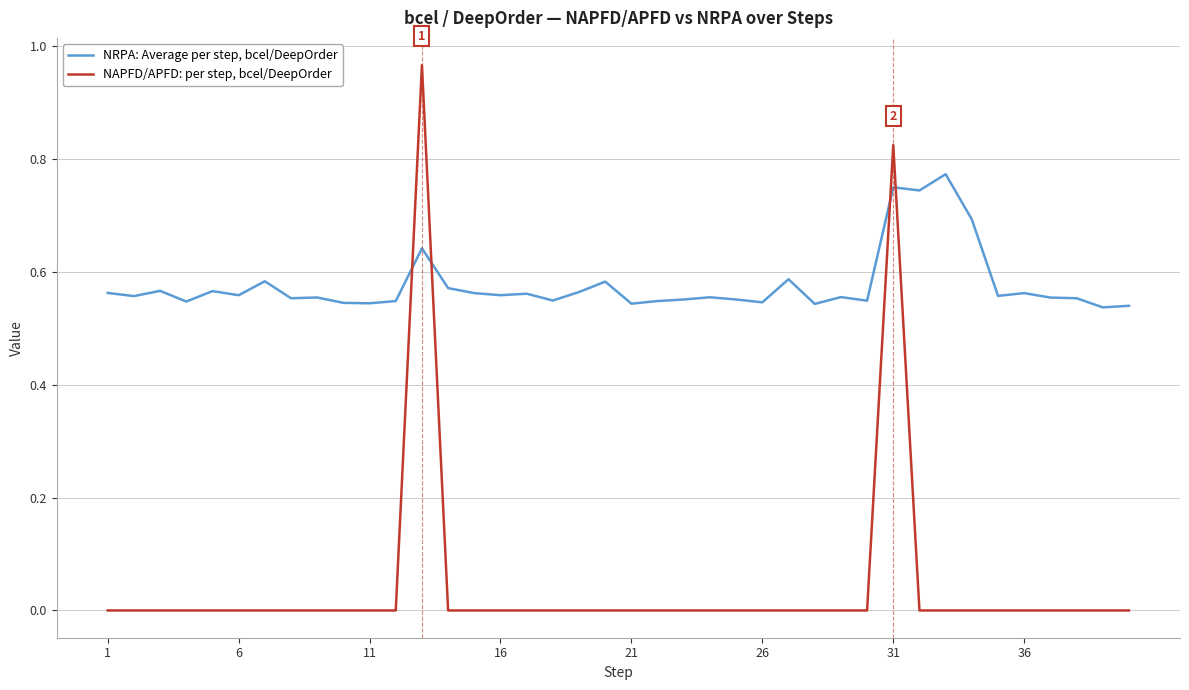

Which series has the widest spread of values?

NAPFD/APFD: per step, bcel/DeepOrder